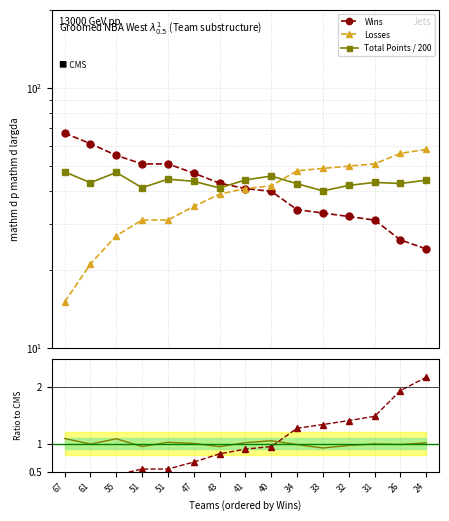

Is the value of Total Points / 200 at 31 greater than the value of Wins at 67?

No